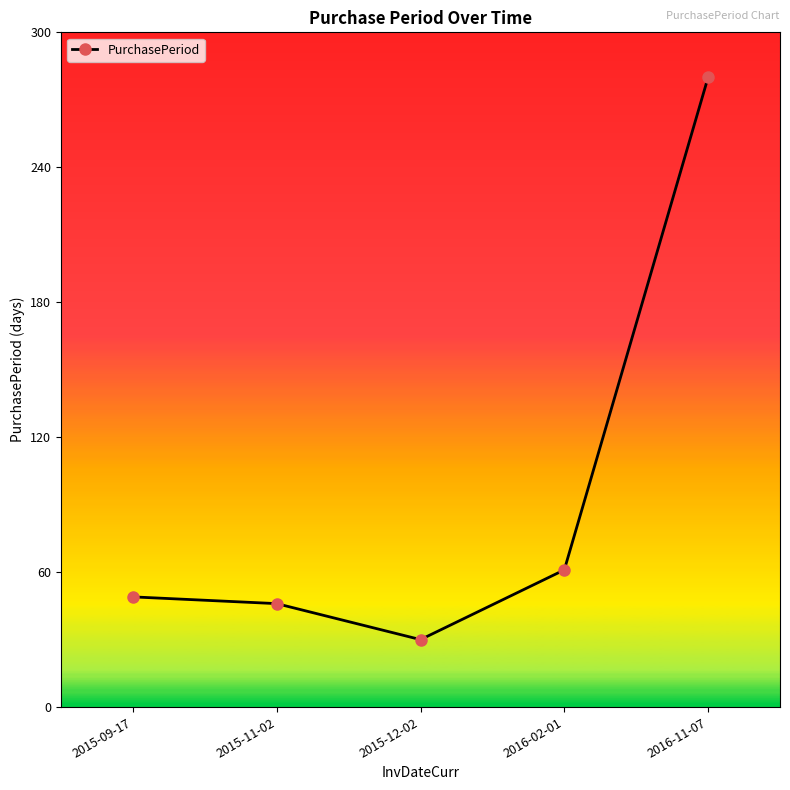

List the labels in order of value, largest first.

2016-11-07, 2016-02-01, 2015-09-17, 2015-11-02, 2015-12-02